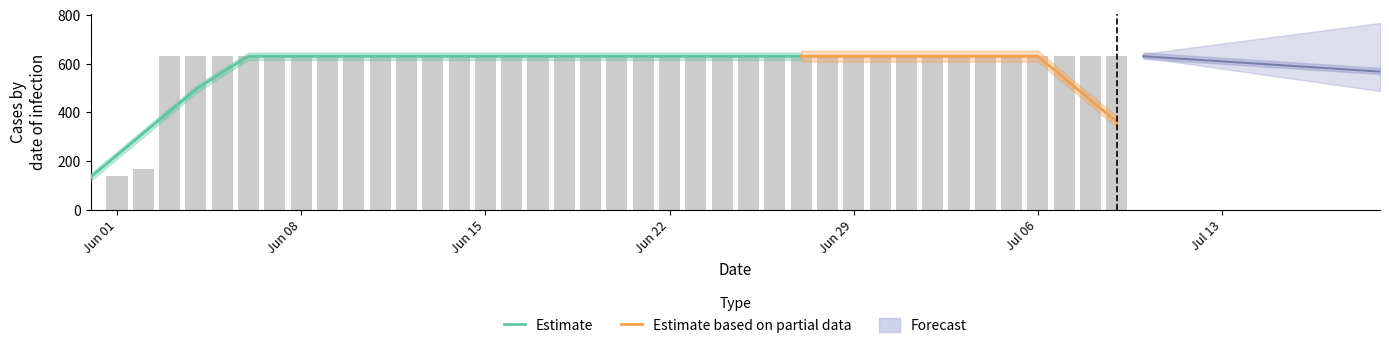

Which category has the lowest value across all series?

2020-05-31